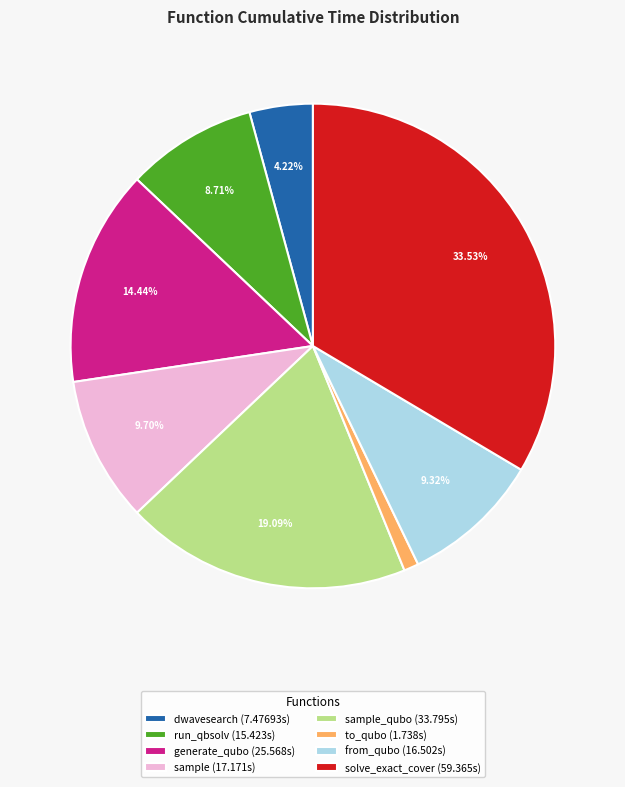

Do generate_qubo (25.568s) and sample_qubo (33.795s) together represent more than half of the pie?

No